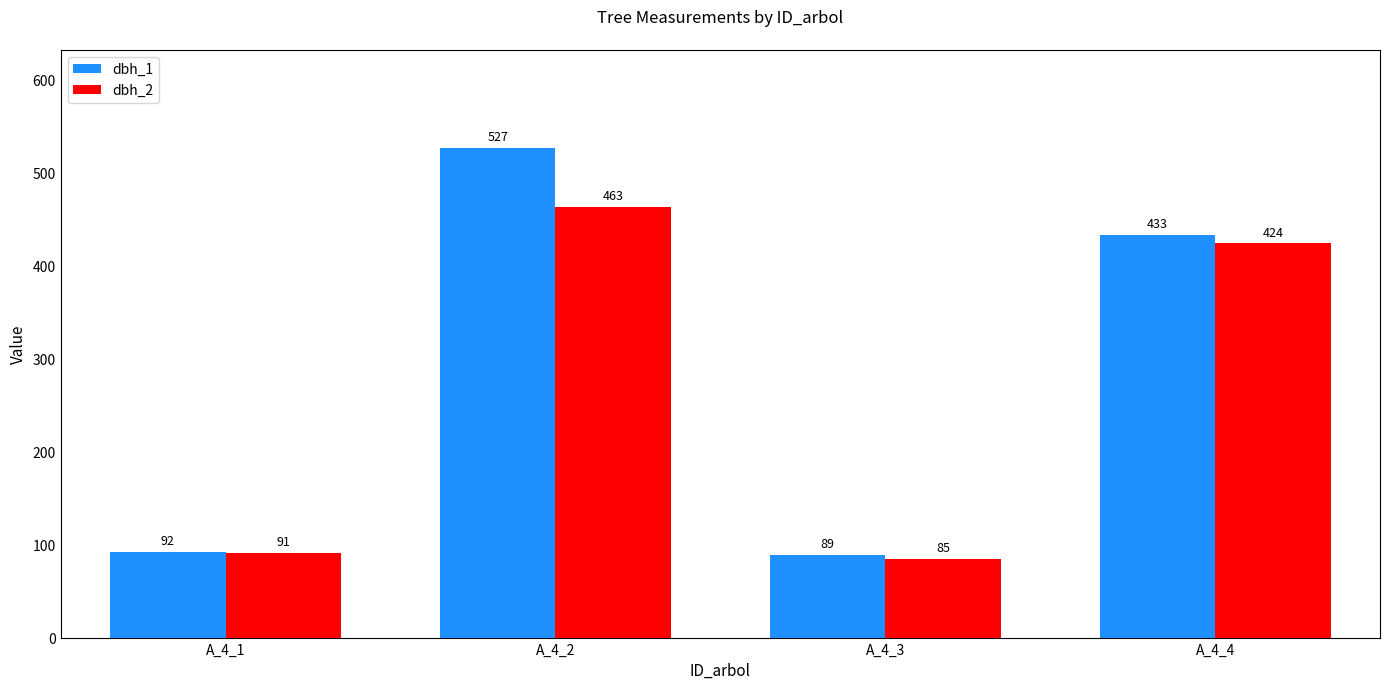

What is the total value across all series at A_4_2?

990